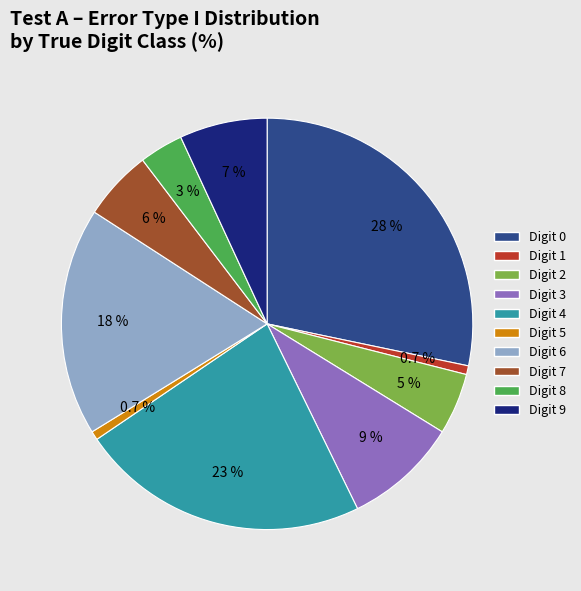

What is the ratio of the value at Digit 2 to the value at Digit 5?

7.0